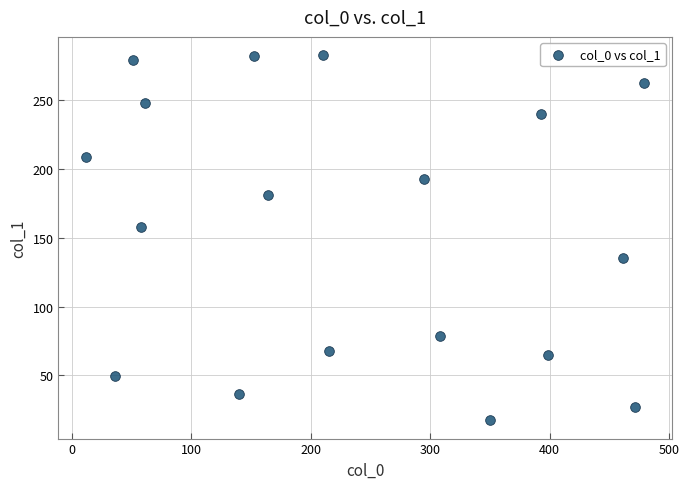

What Y value in the scatter plot is closest to 149?

158.0